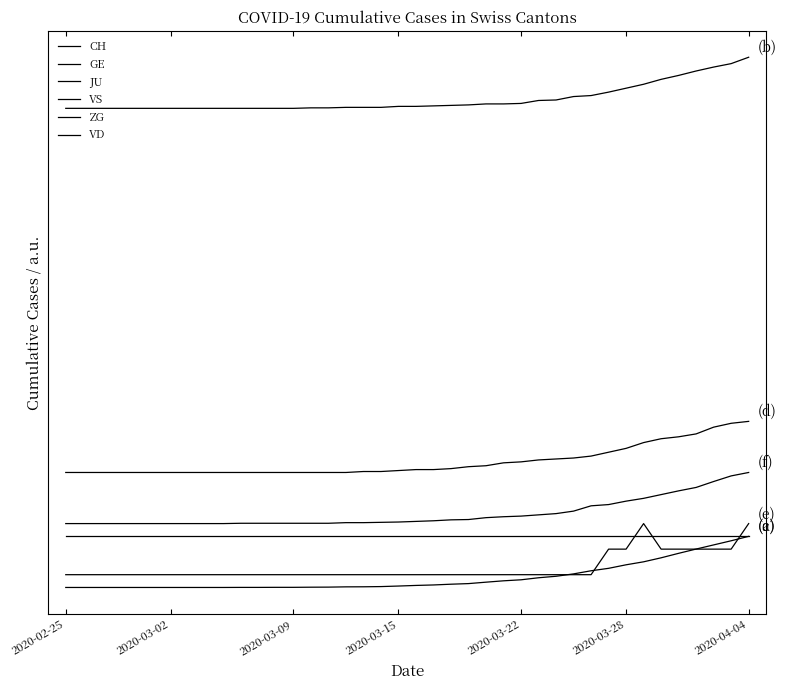

Does the chart have visible grid lines?

No